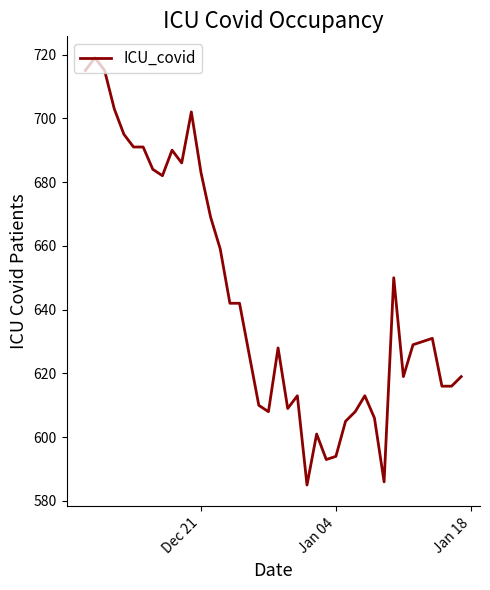

What is the difference between the maximum and minimum values?

134